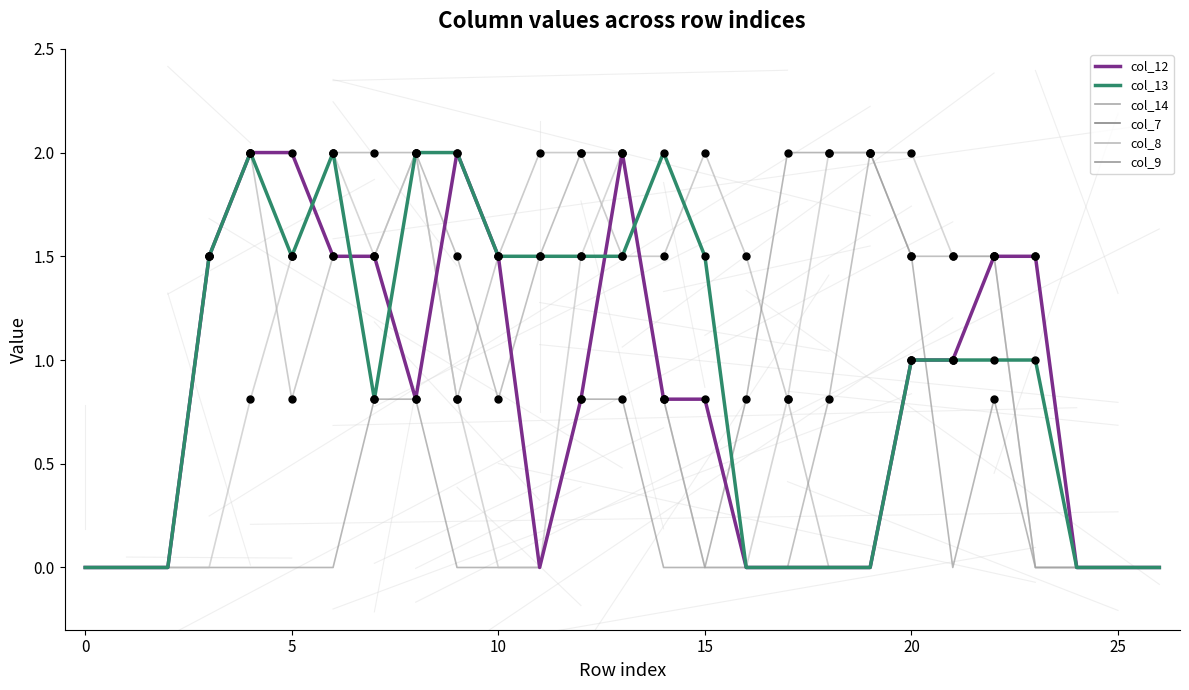

At which category is the sum across all series the highest?

13